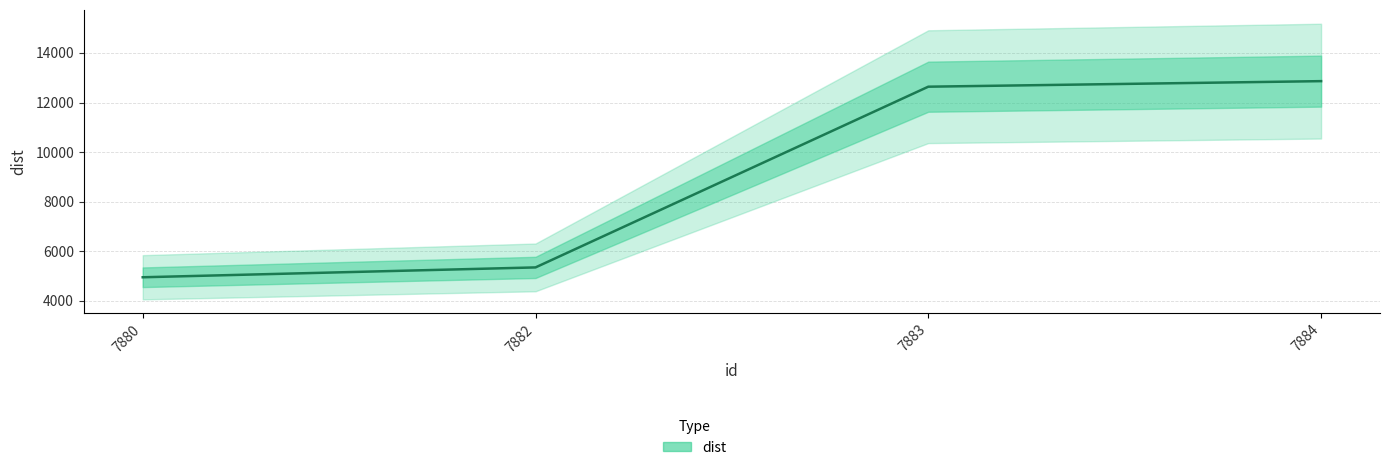

What is the change in value from 7882 to 7884?

+7511.5